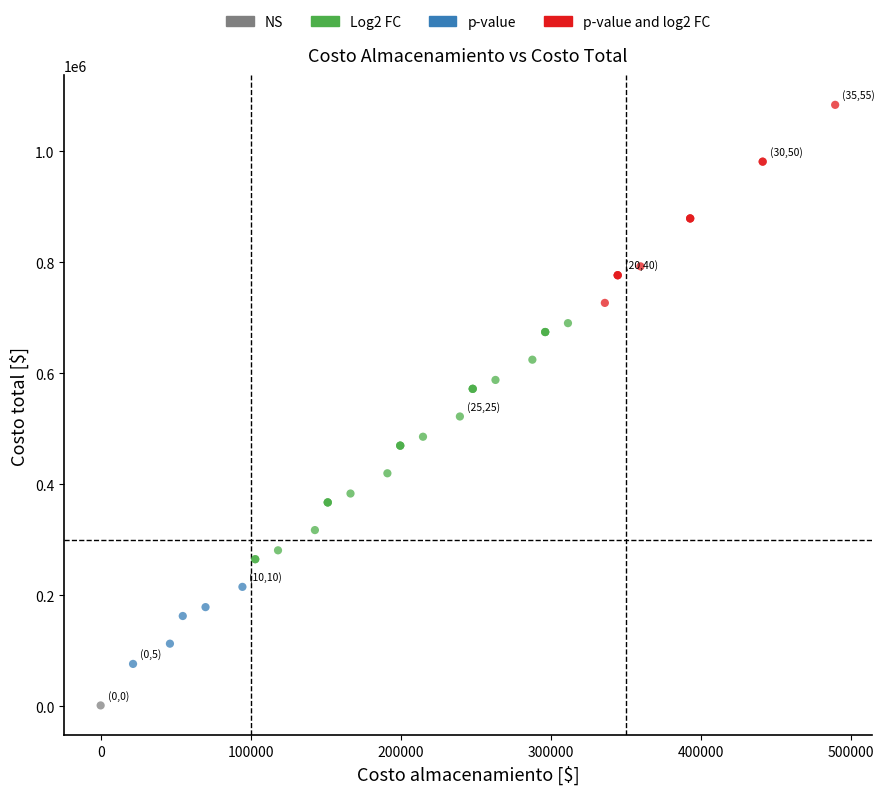

What are all the series names shown in the legend?

NS, Log2 FC, p-value, p-value and log2 FC